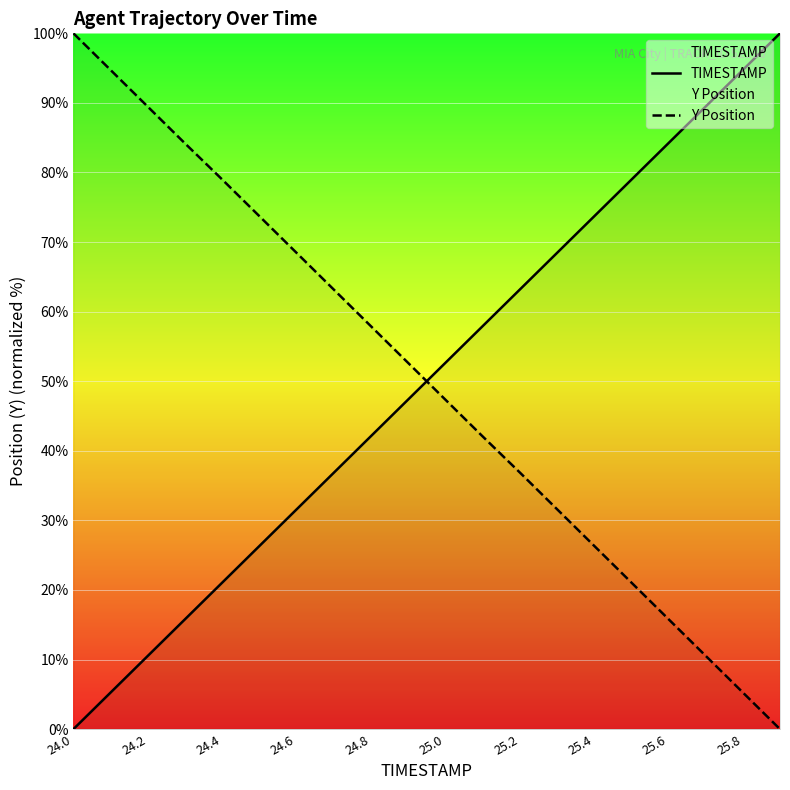

What are all the series names shown in the legend?

TIMESTAMP, Y Position